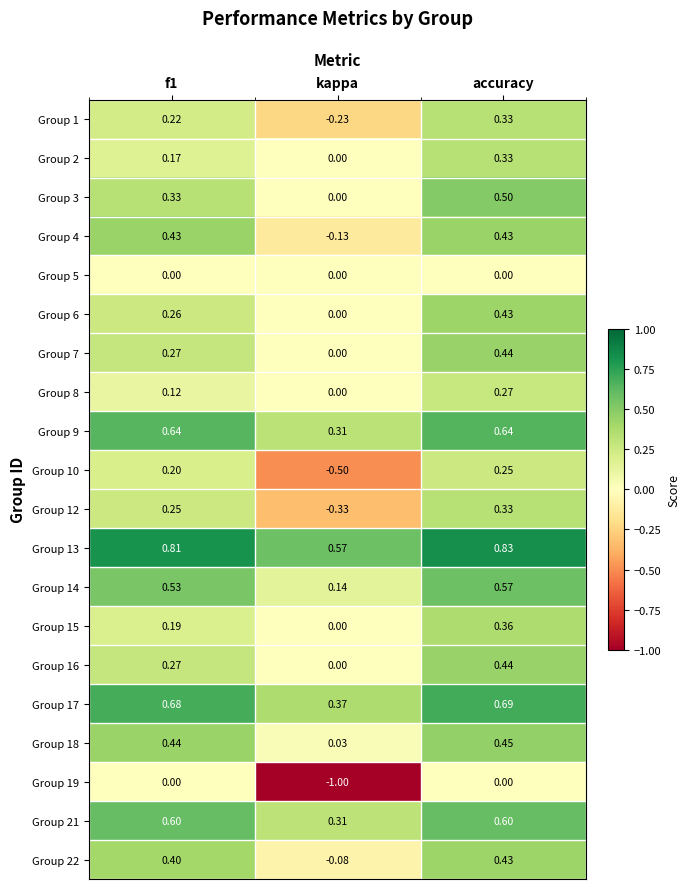

Is the value of Group 2 at kappa greater than the value of Group 18 at accuracy?

No